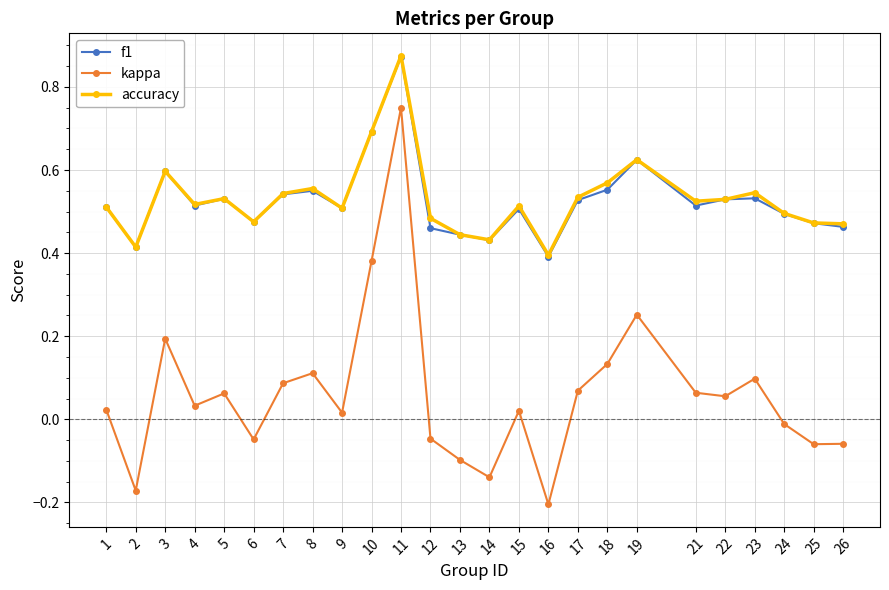

At which category does accuracy reach its first local peak?

3